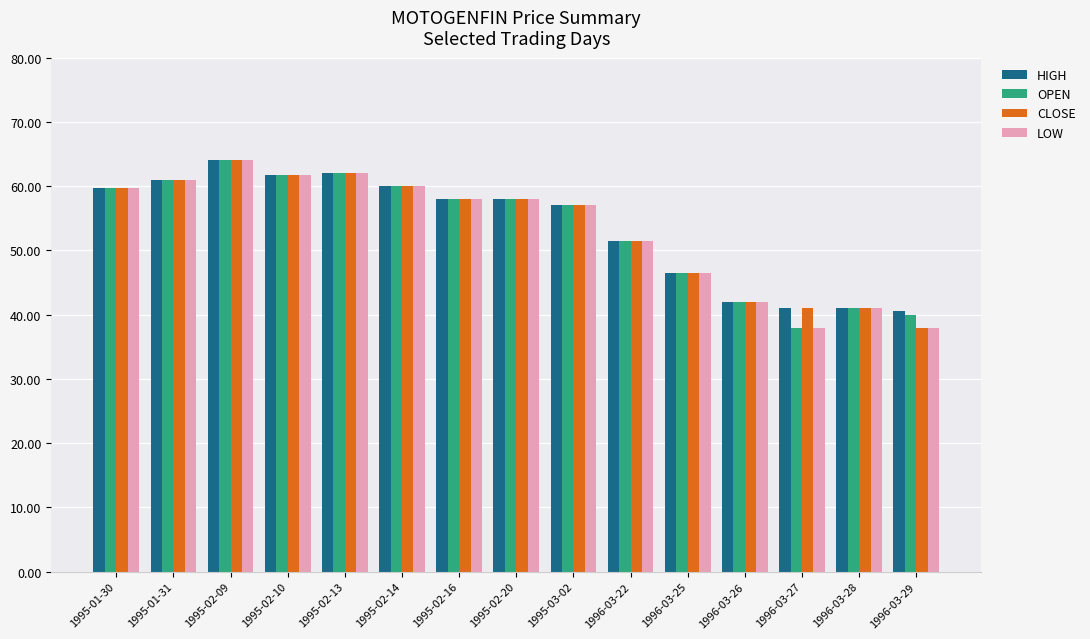

What are all the series names shown in the legend?

HIGH, OPEN, CLOSE, LOW